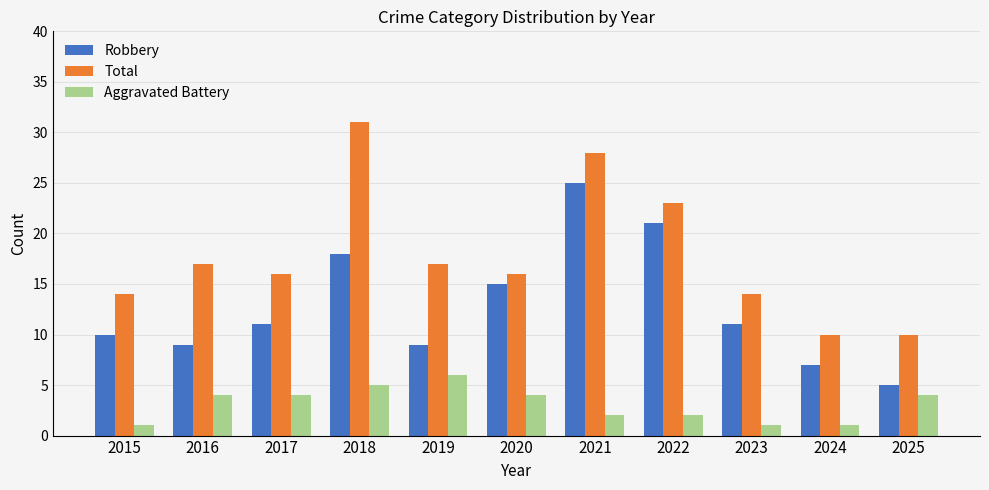

Which series has the largest total across all categories?

Total